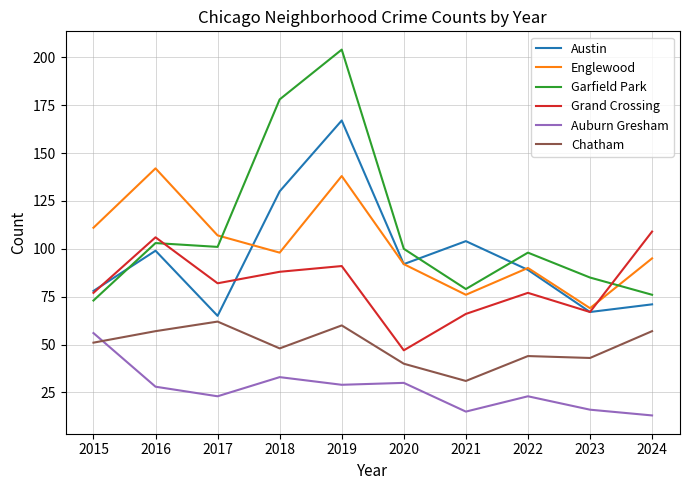

How many interior local valleys does the Englewood series have?

3